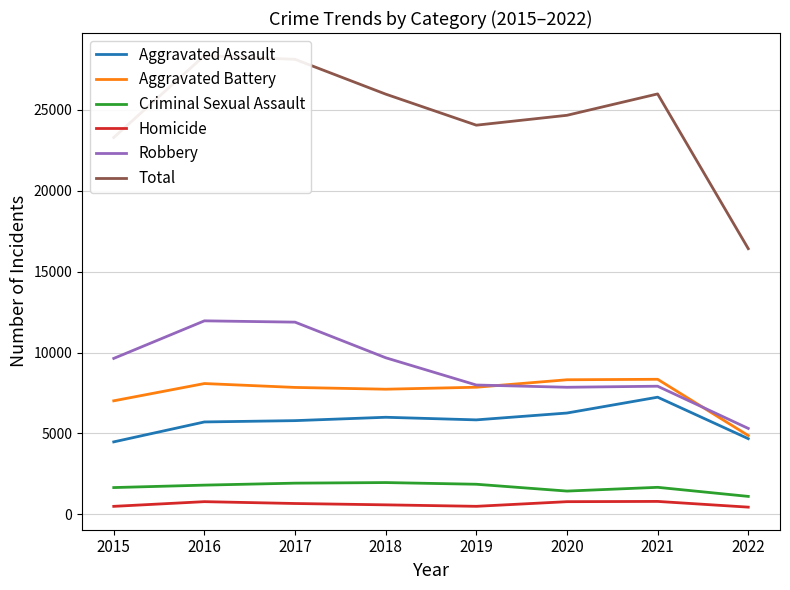

Reading left to right, list all the values displayed in this chart.

Aggravated Assault: 2015=4480	2016=5712	2017=5793	2018=6001	2019=5840	2020=6263	2021=7242	2022=4678
Aggravated Battery: 2015=7018	2016=8085	2017=7845	2018=7735	2019=7857	2020=8319	2021=8348	2022=4872
Criminal Sexual Assault: 2015=1657	2016=1808	2017=1930	2018=1966	2019=1862	2020=1440	2021=1672	2022=1111
Homicide: 2015=496	2016=786	2017=672	2018=589	2019=498	2020=785	2021=801	2022=447
Robbery: 2015=9638	2016=11960	2017=11880	2018=9679	2019=7994	2020=7855	2021=7920	2022=5311
Total: 2015=23289	2016=28351	2017=28120	2018=25970	2019=24051	2020=24662	2021=25983	2022=16419